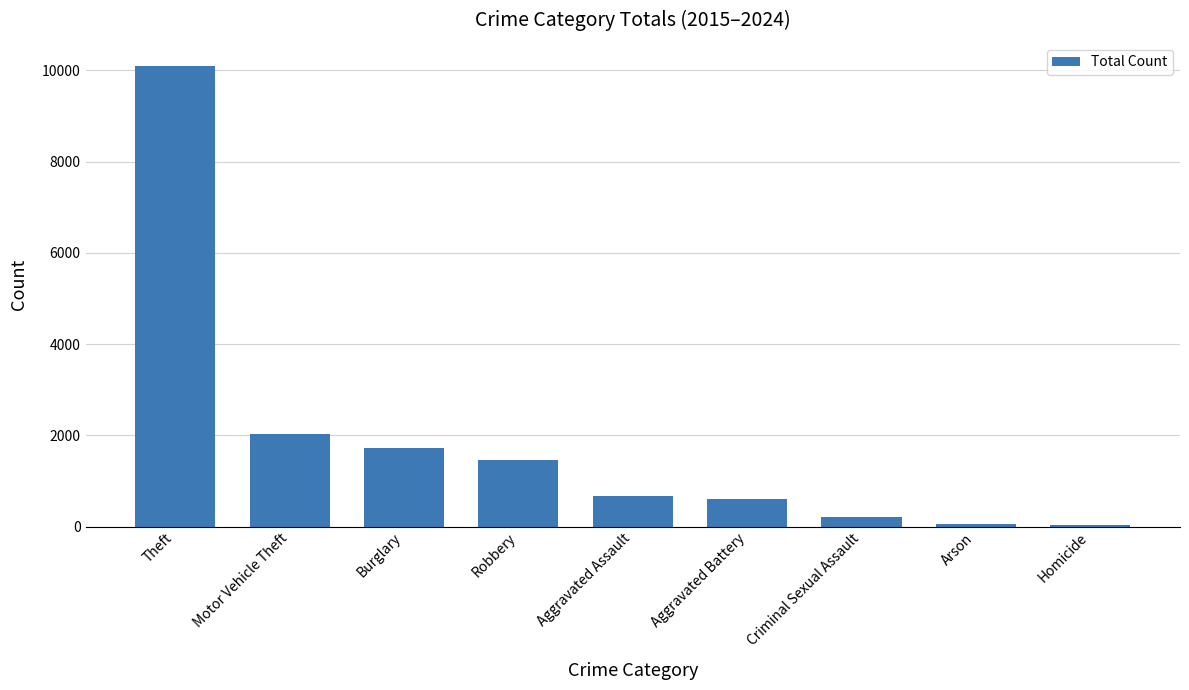

What is the greatest value displayed?

10100